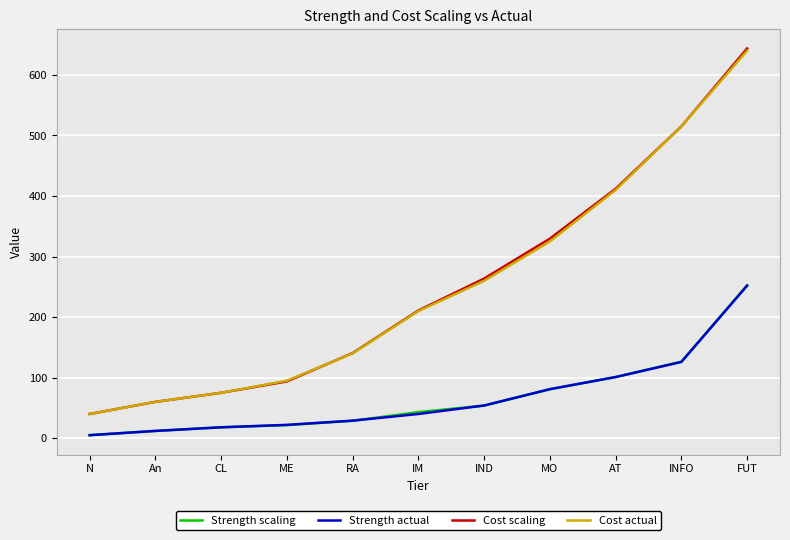

Count the number of categories in the chart.

11